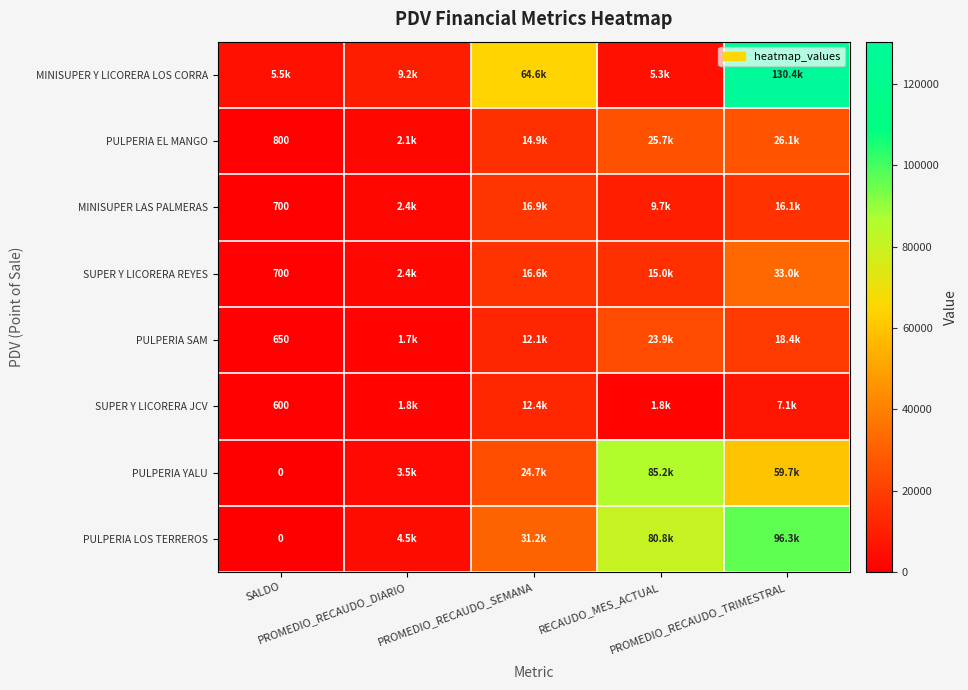

Where does the PULPERIA EL MANGO series first go above 14854?

PROMEDIO_RECAUDO_SEMANA